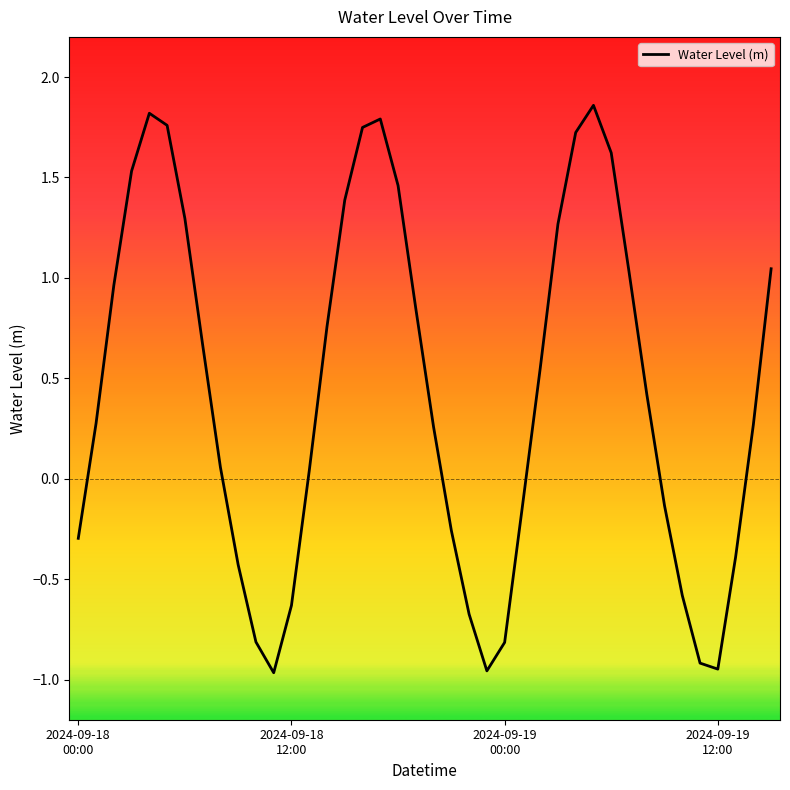

How many values are below 0?

15